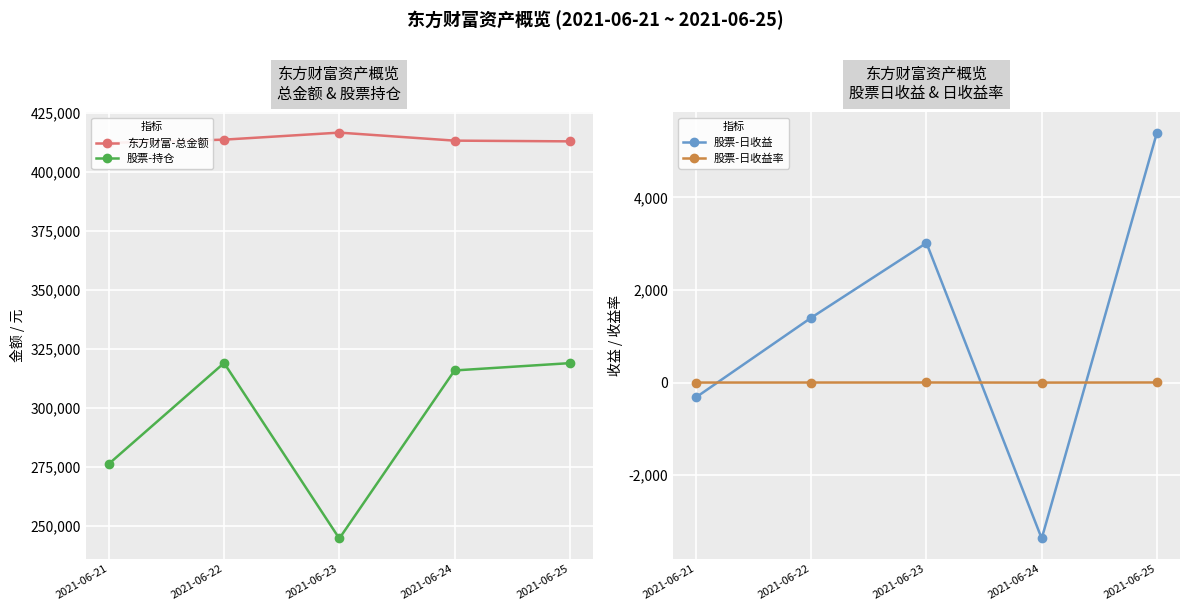

Reading left to right, what are all the values shown in this chart?

东方财富-总金额: 412210.1	413594.9	416573.2	413177.0	412872.8
股票-持仓: 276387.6	319069.5	244798.4	315915.2	319013.6
股票-日收益: -319.3	1400.4	3015.0	-3368.2	5398.4
股票-日收益率: -0.1	0.4	1.2	-1.1	1.7